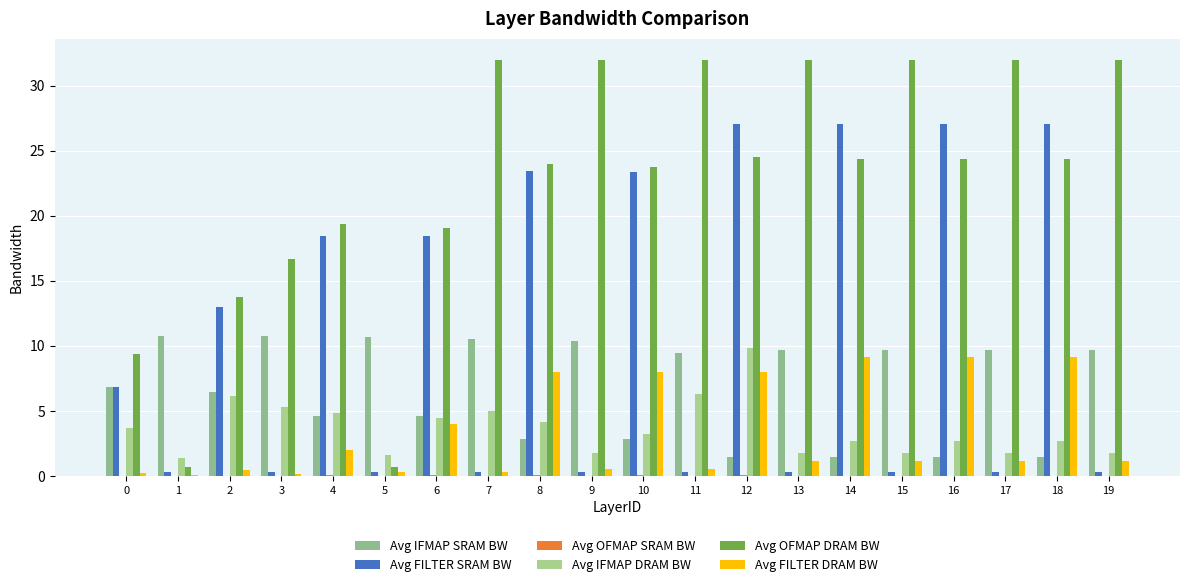

The Avg IFMAP SRAM BW series shows 2.5 at 18. True or false?

False